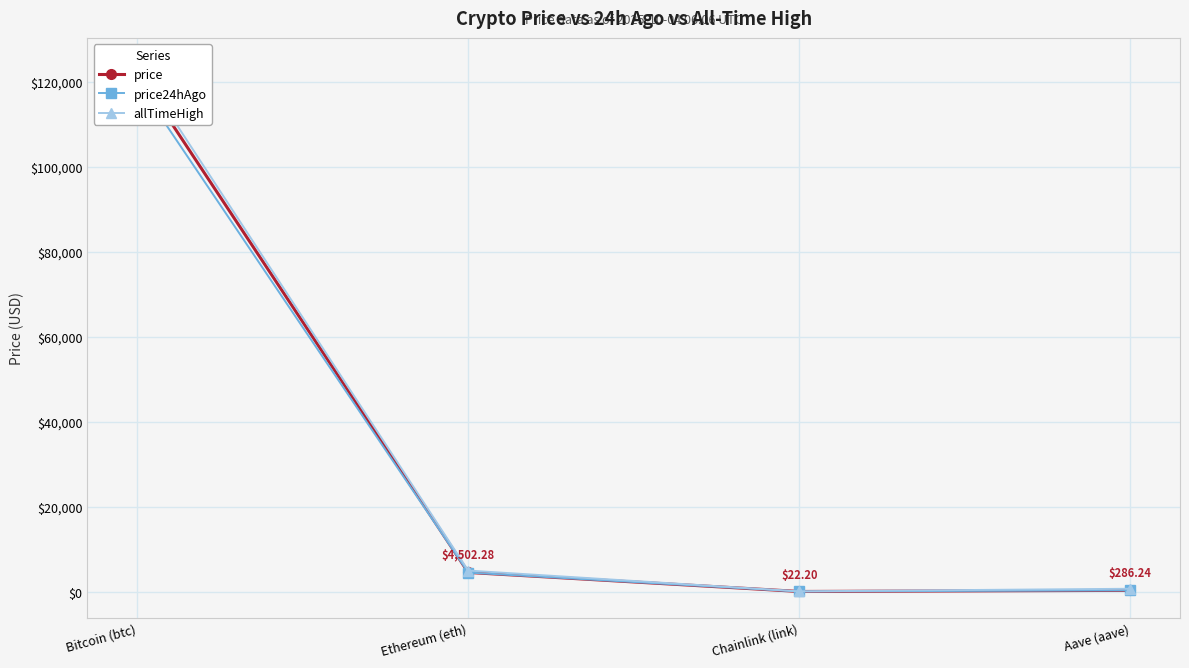

At which category does price reach its first local valley?

Chainlink (link)